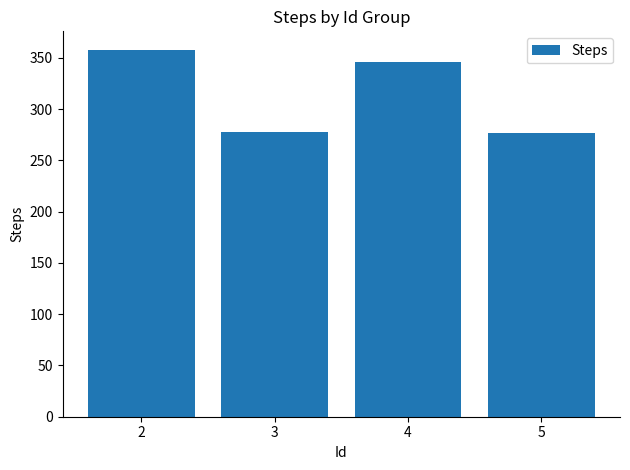

Count the number of categories in the chart.

4